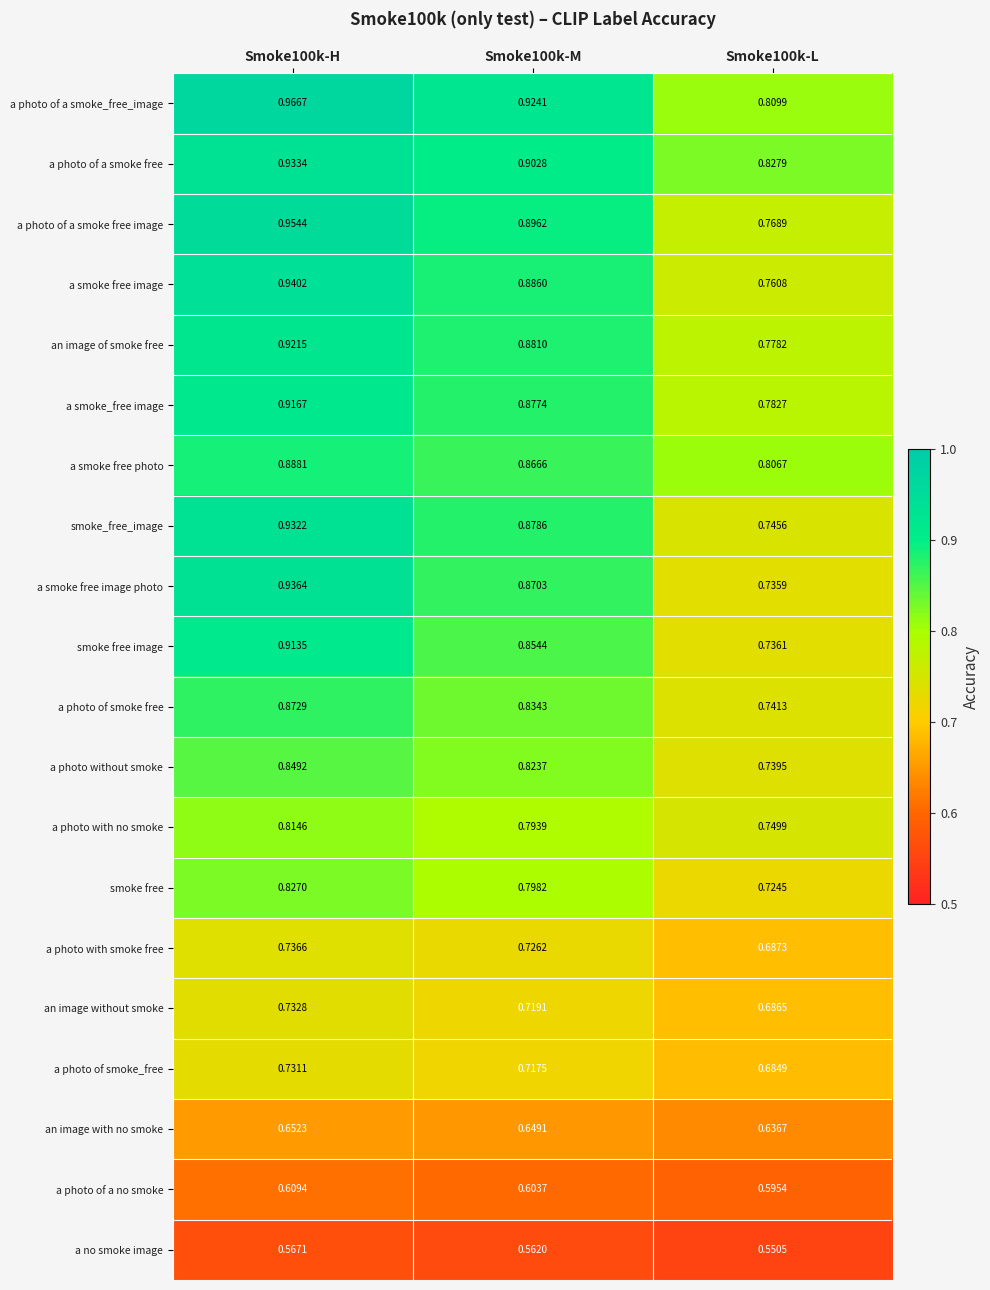

Between Smoke100k-M and Smoke100k-L, which series saw the biggest shift?

a smoke free image photo